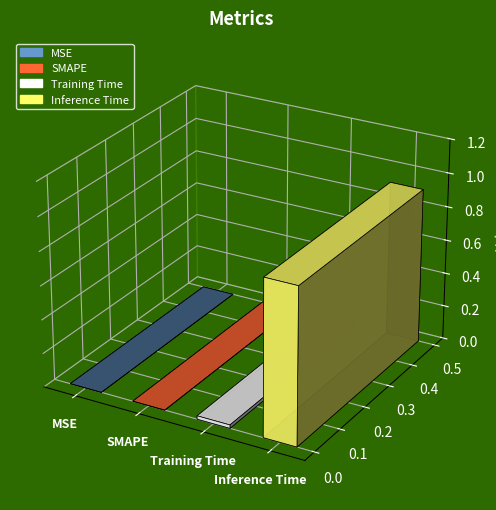

What is the label of the 3rd bar from the right?

SMAPE